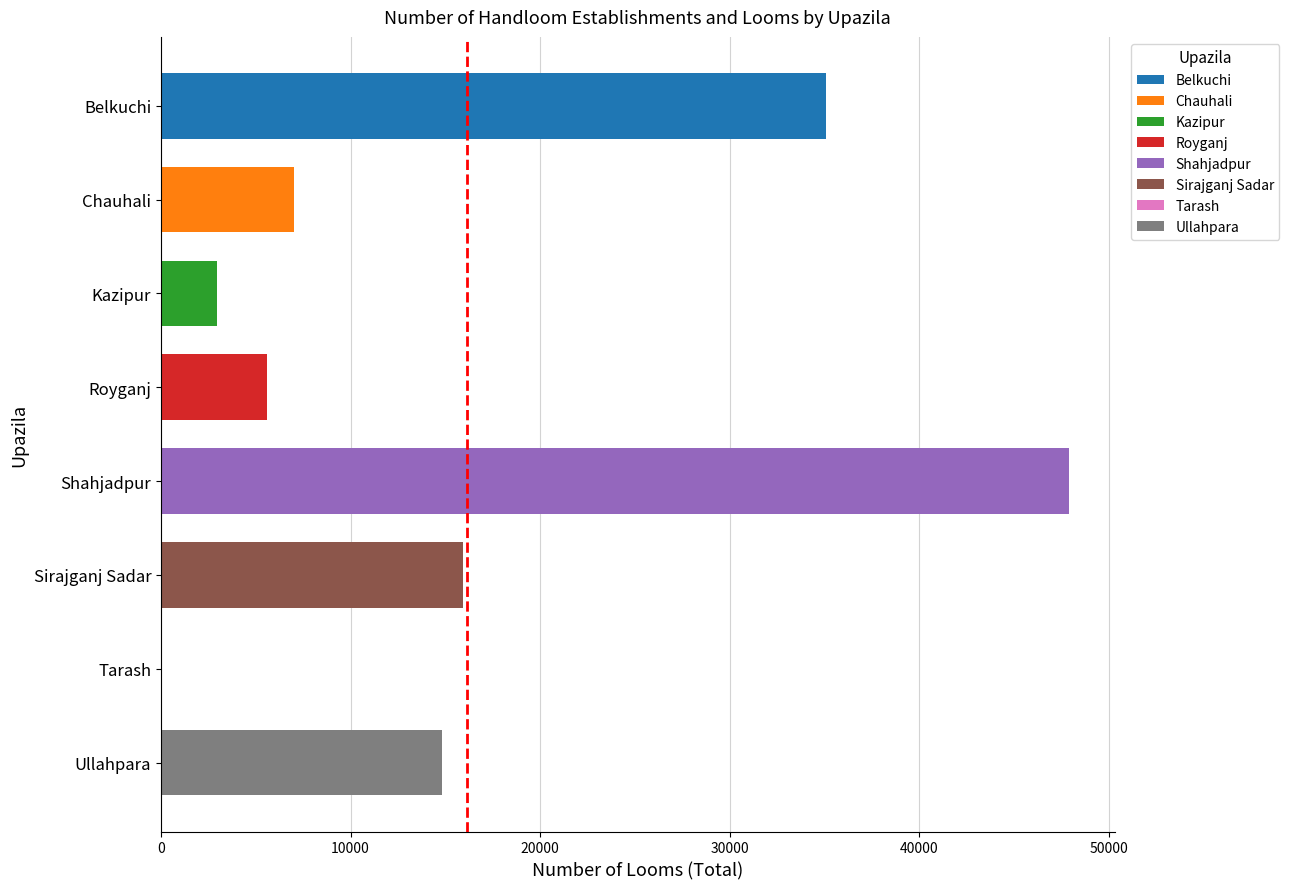

Count the number of categories in the chart.

8